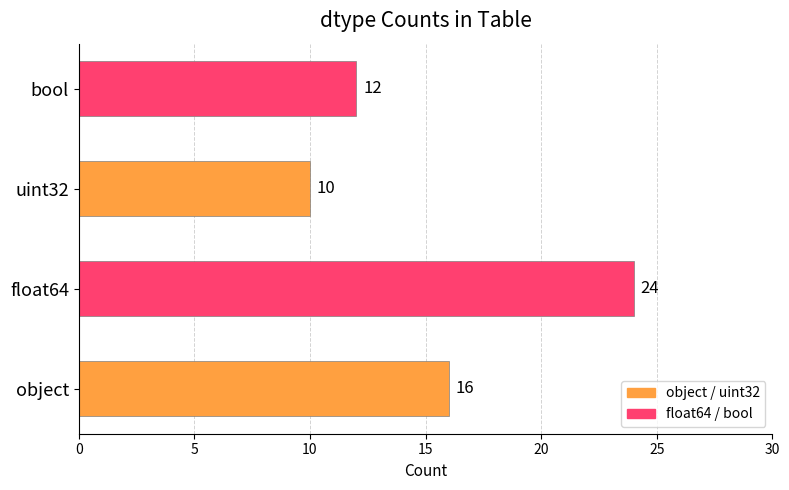

What is the average value?

16